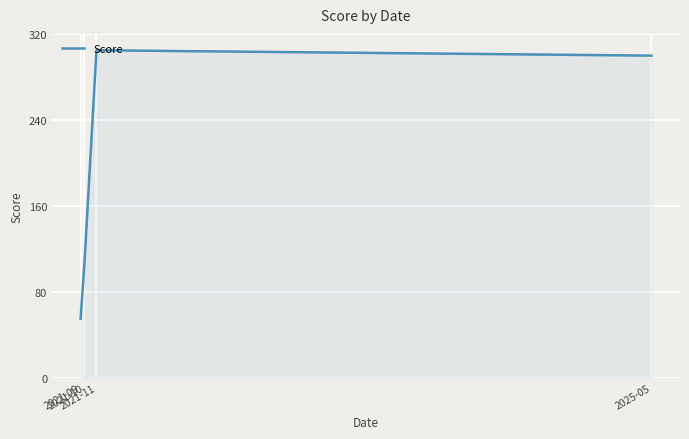

Between 2025-05 and 2021-11, which is larger?

2021-11